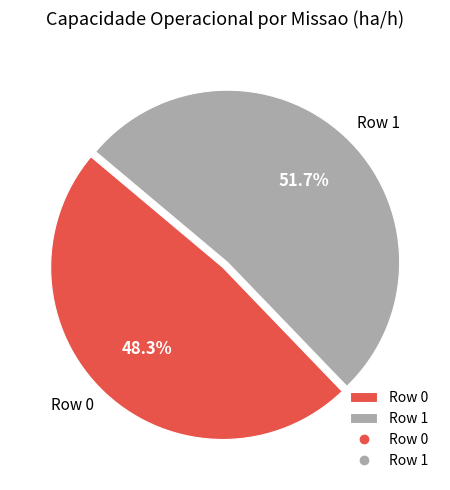

To the nearest percent, what is the difference between the Row 0 and Row 1 slice percentages?

3%